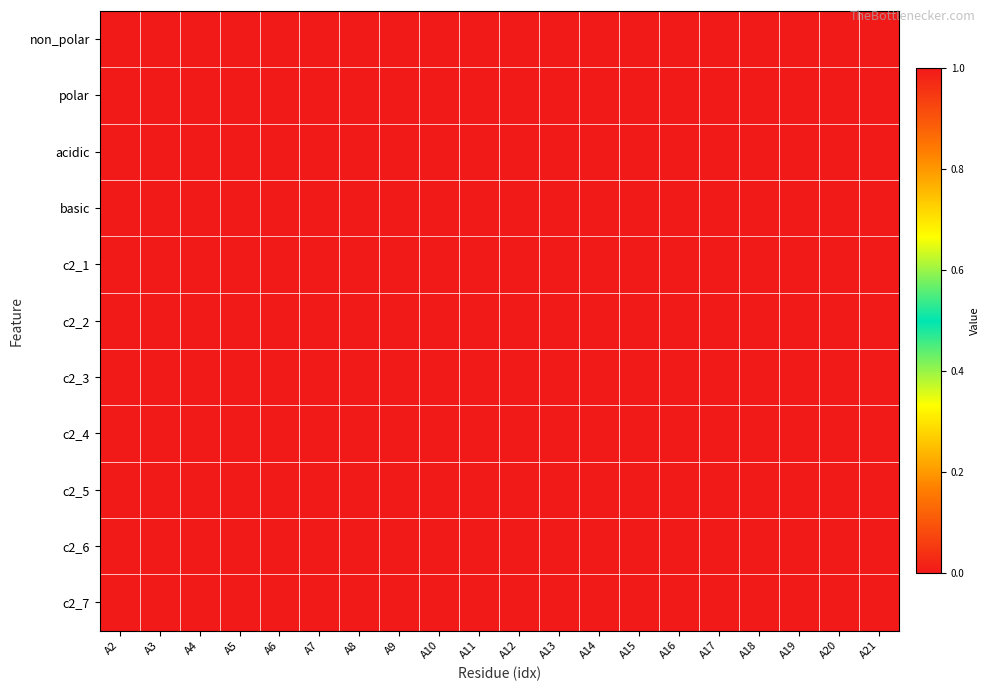

At which category is the sum across all series the highest?

A6